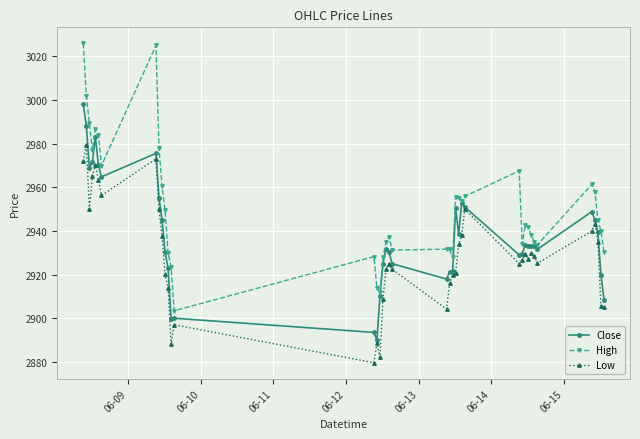

At how many categories does at least one series exceed 2905?

39